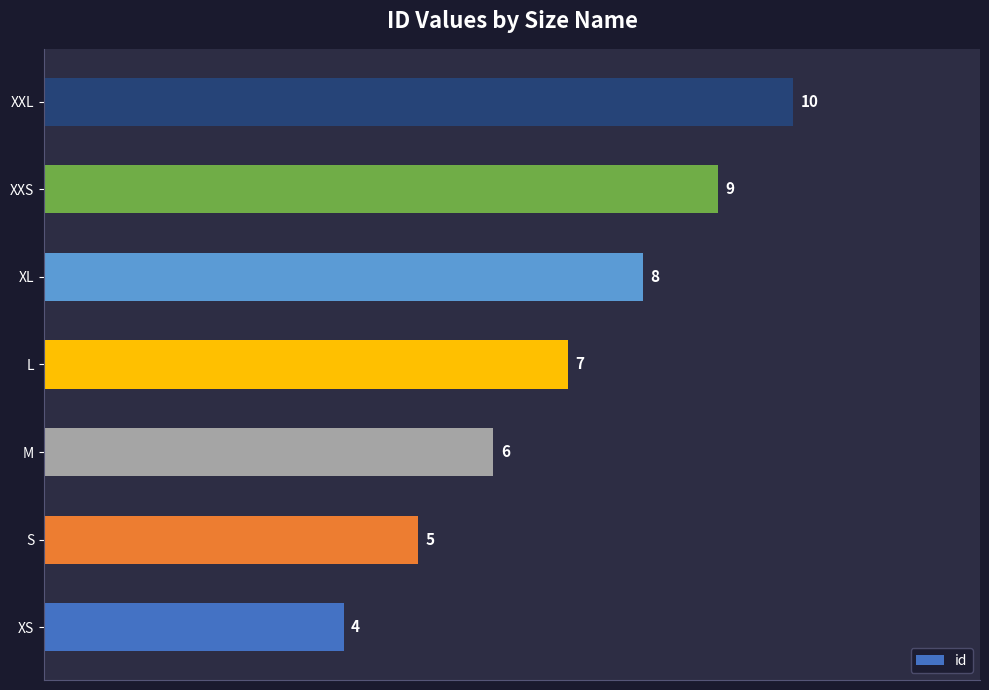

What is the smallest value displayed?

4